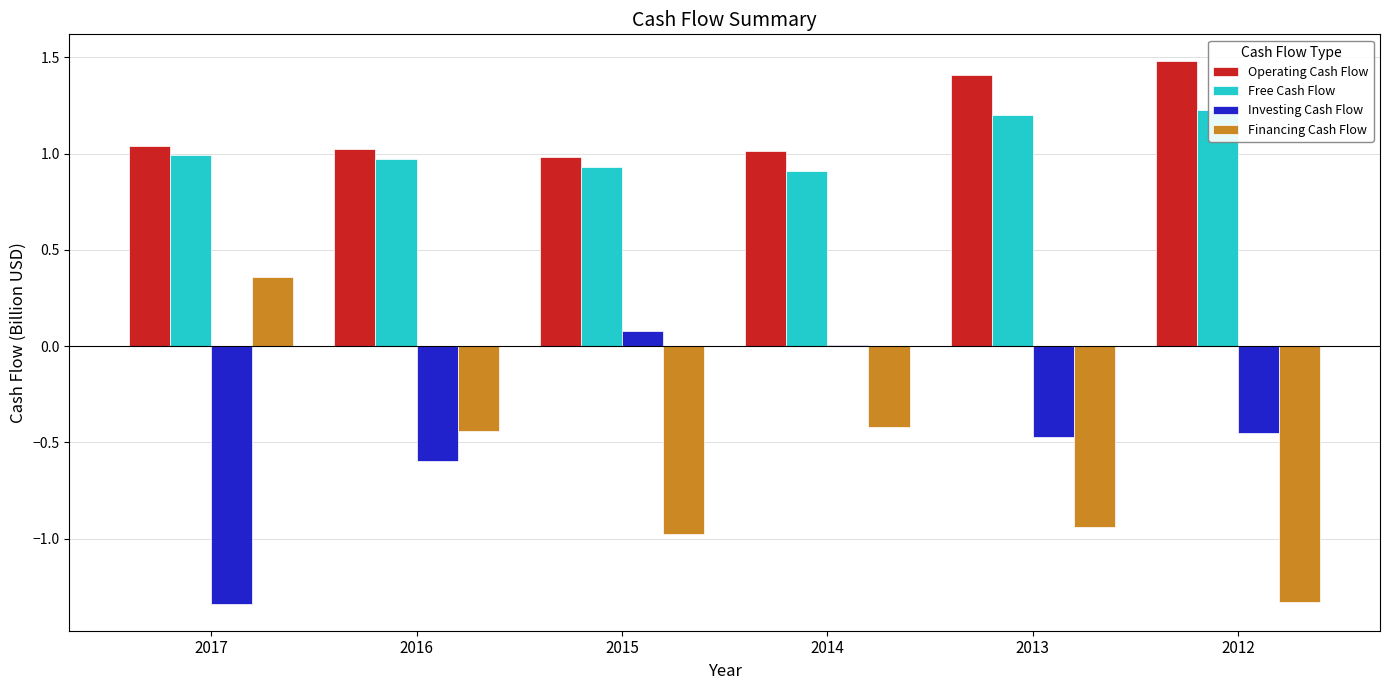

What is the minimum value shown in the chart?

-1.3